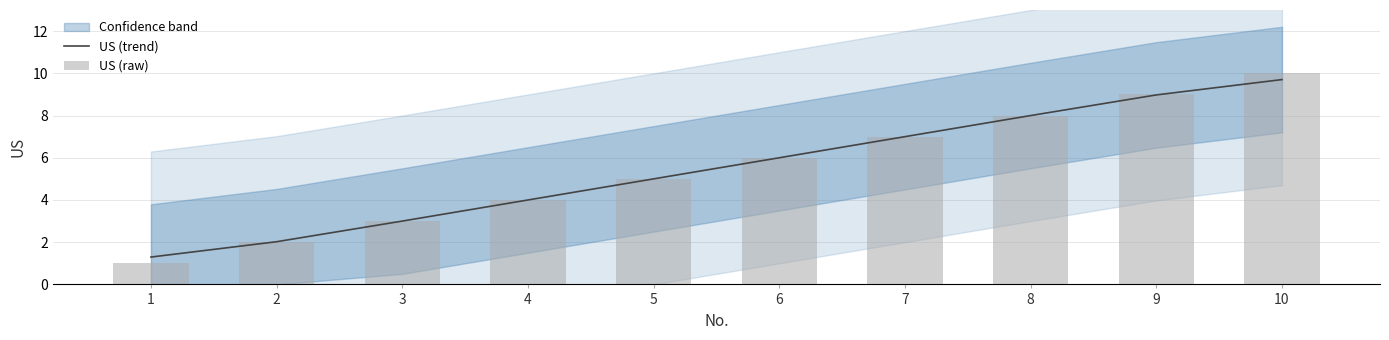

Between 6 and 9, which series saw the biggest shift?

US (raw)